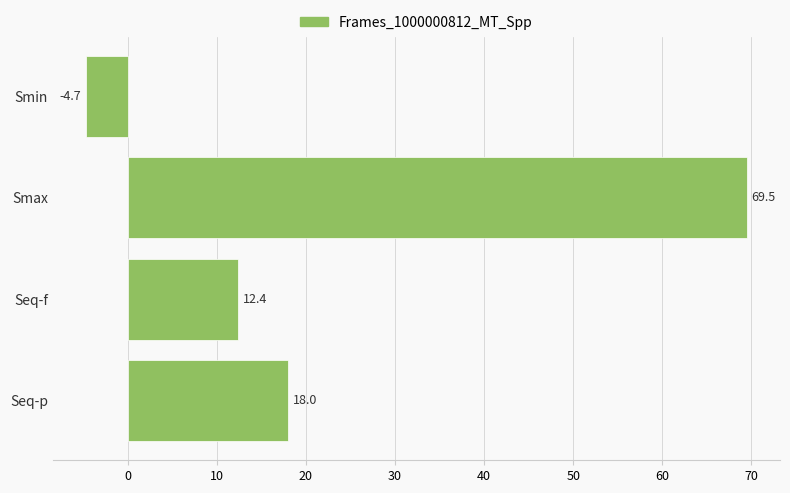

What value does the data have at Seq-f?

12.4